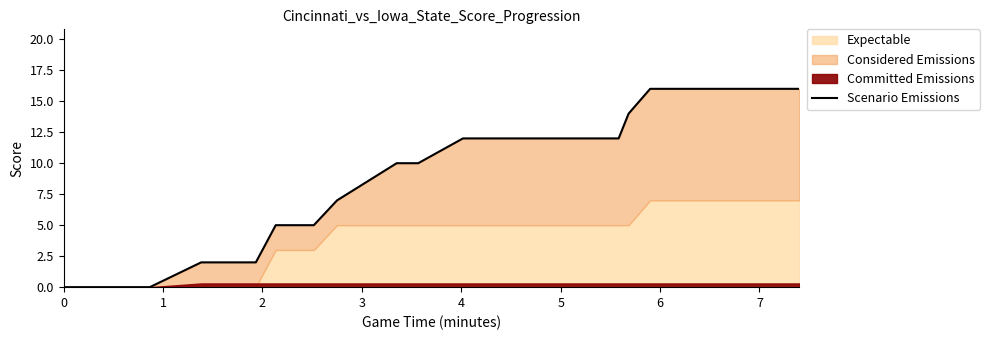

Does the chart display data point markers on the line(s)?

No